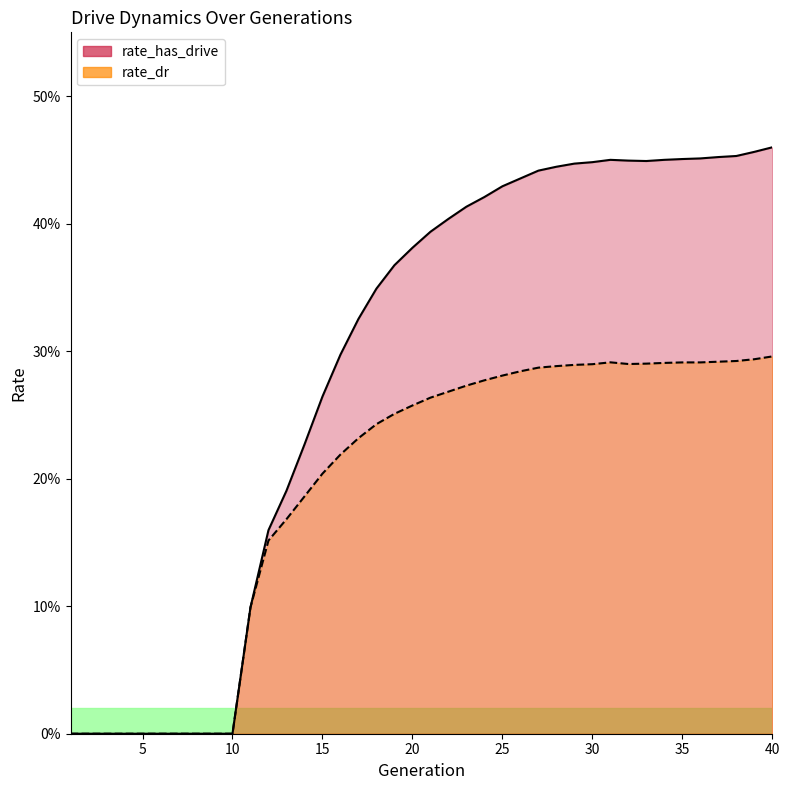

How many categories are shown in the chart?

40